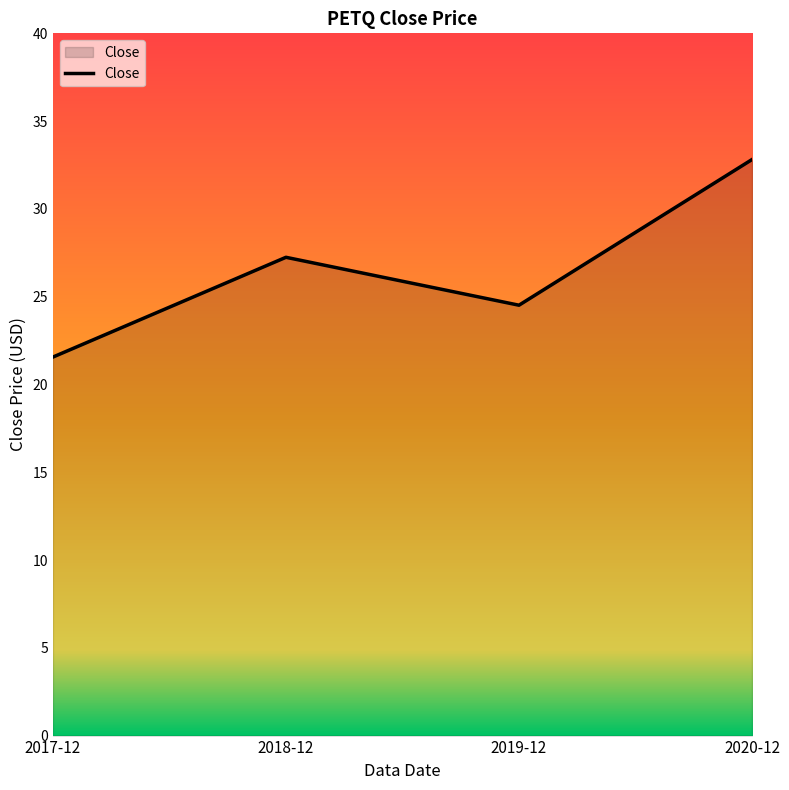

What is the change in value from 2017-12 to 2018-12?

+5.7